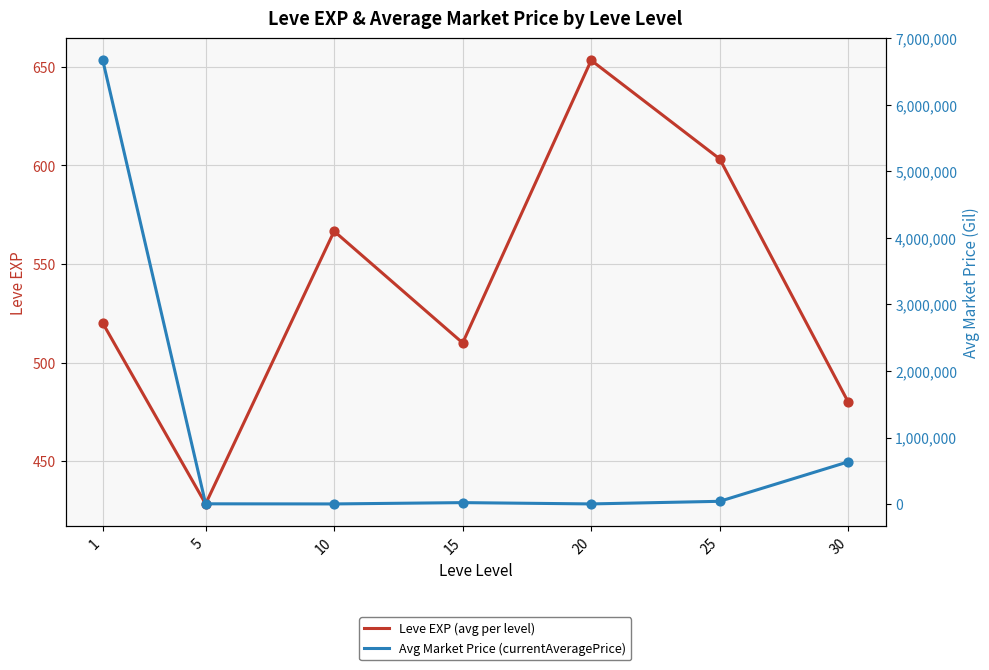

What is the total value across all series at 15?

21584.7